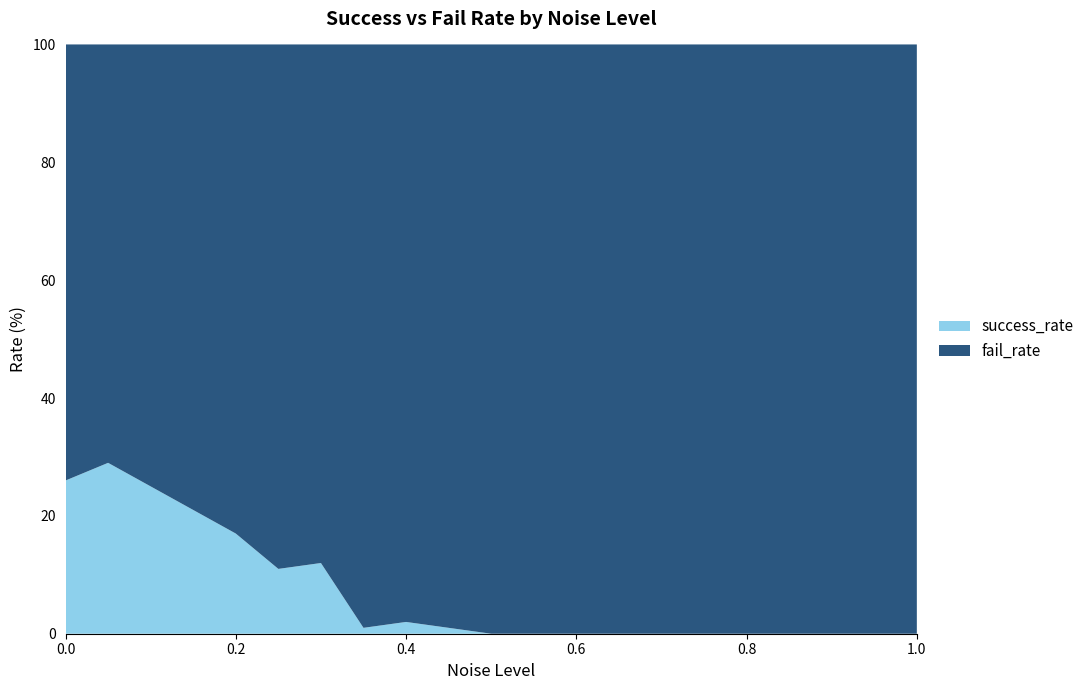

Reading left to right, list all the values displayed in this chart.

success_rate: 26	29	25	21	17	11	12	1	2	1	0	0
fail_rate: 74	71	75	79	83	89	88	99	98	99	100	100